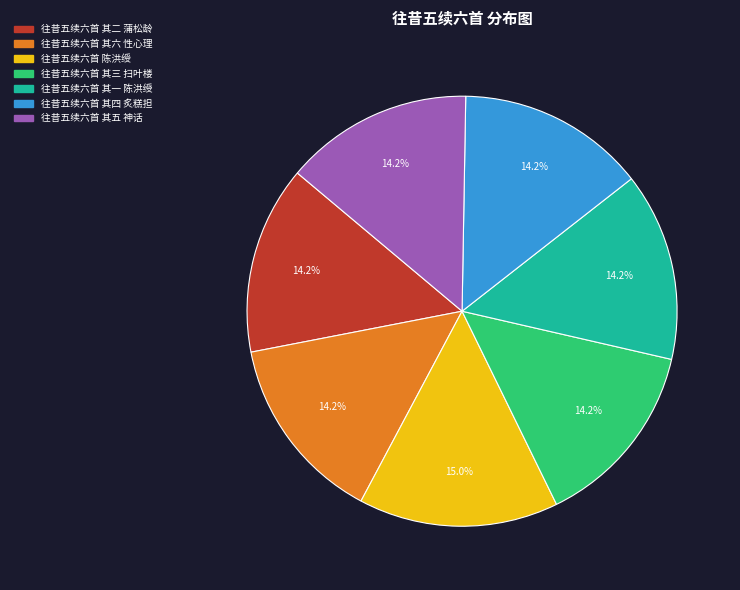

Count the number of slices in the pie.

7